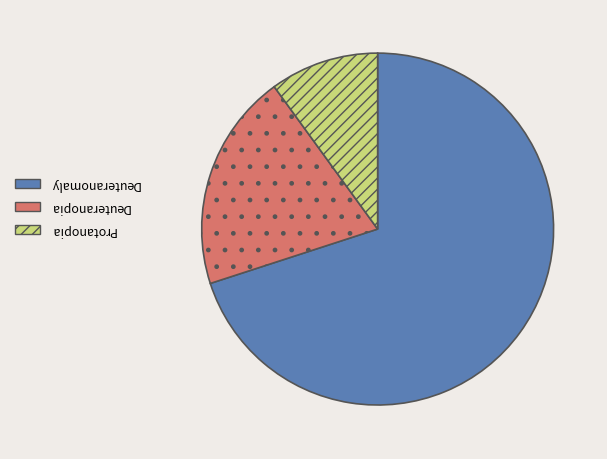

Does any single category account for the majority?

Yes